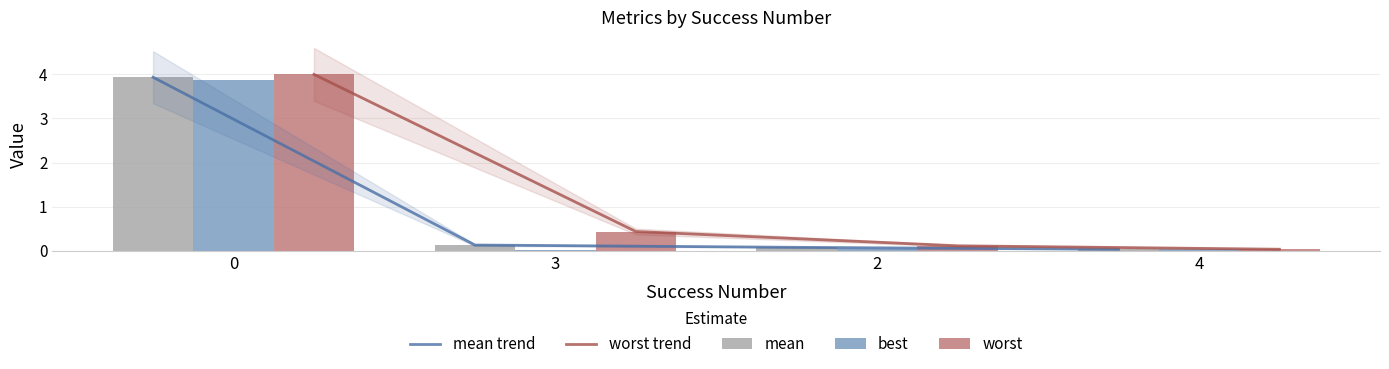

Where is worst trend nearest to the value 2?

3